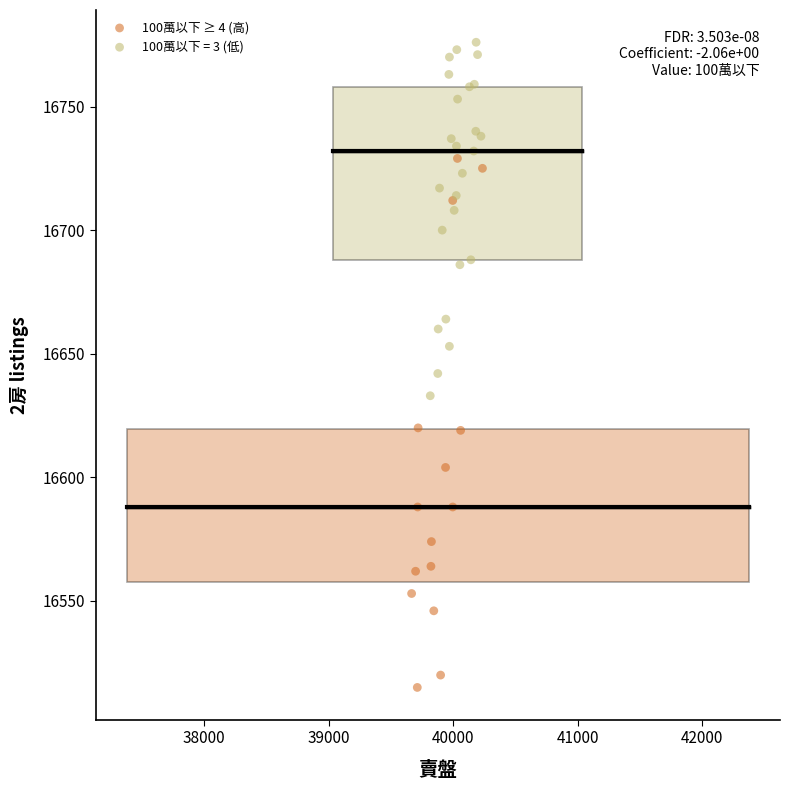

Which series has the widest spread of Y values?

100萬以下 ≥ 4 (高)